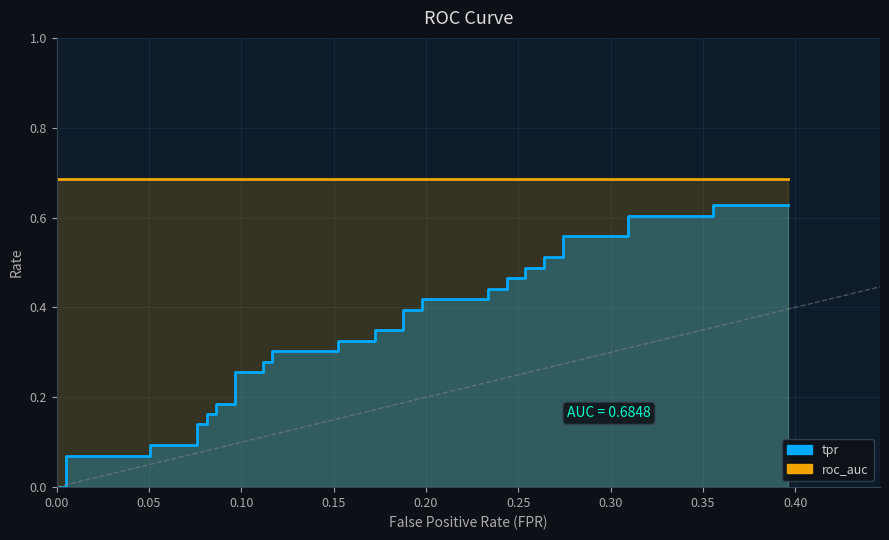

True or false: roc_auc and tpr intersect in this chart.

False